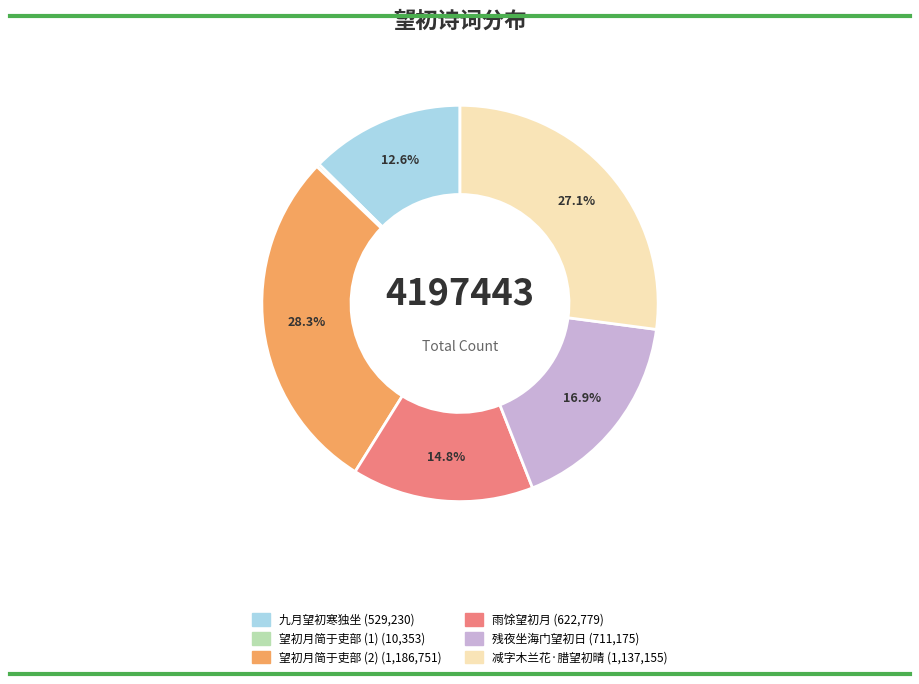

Is there a majority slice in this chart?

No